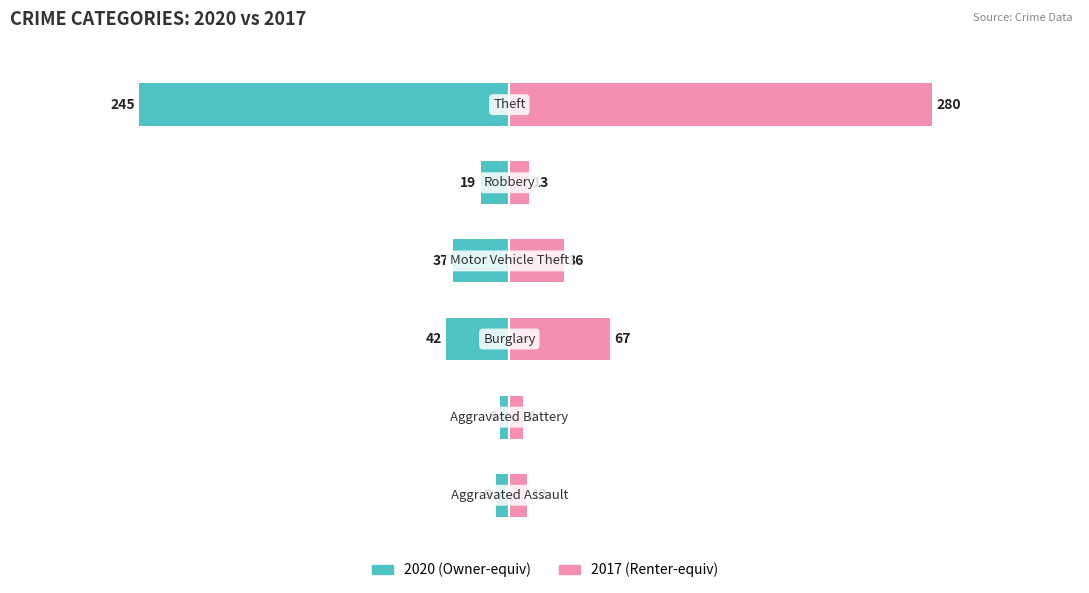

What is the average value of the 2017 series?

70